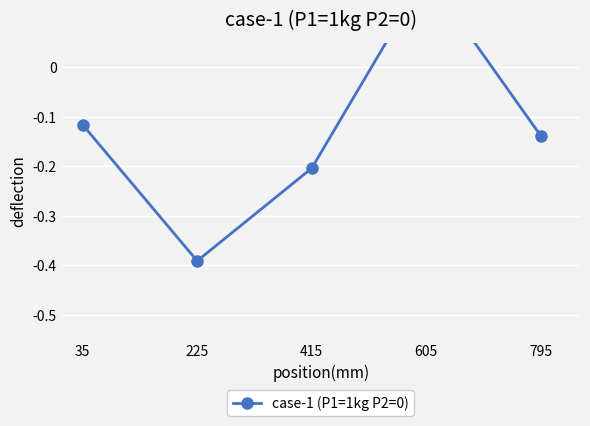

How many data points are less than 0?

4